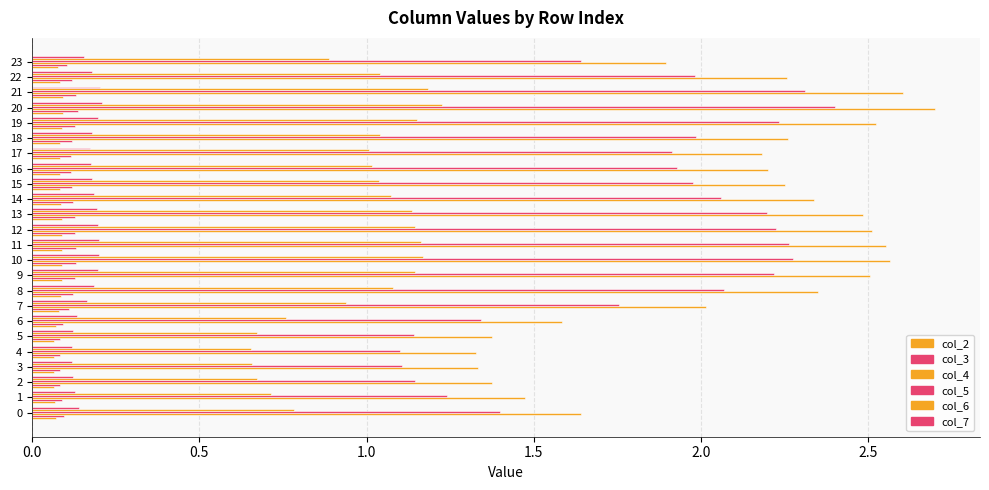

What is the label of the 2nd bar from the right?

22